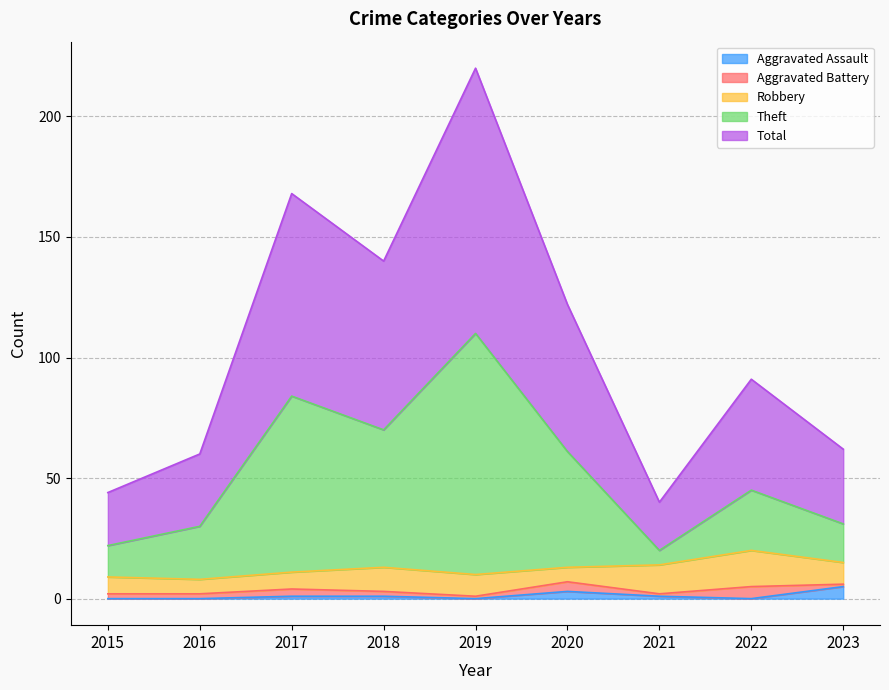

Does the chart display data point markers on the line(s)?

No